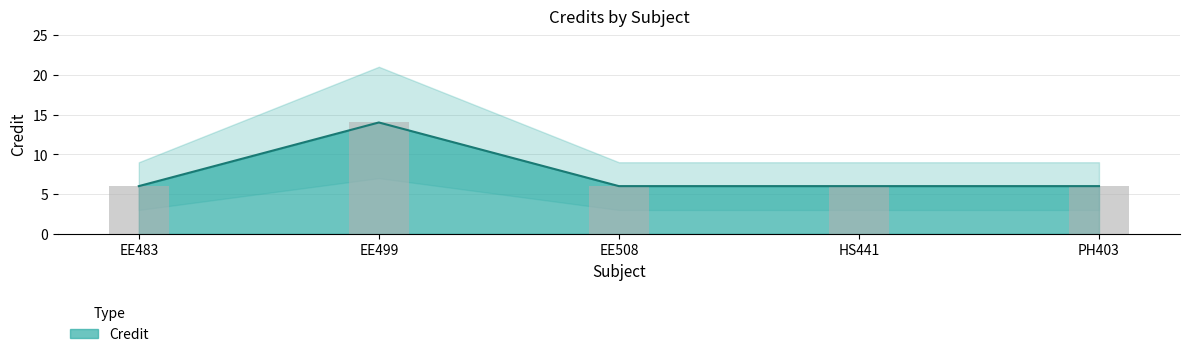

What is the difference between the maximum and minimum values?

8